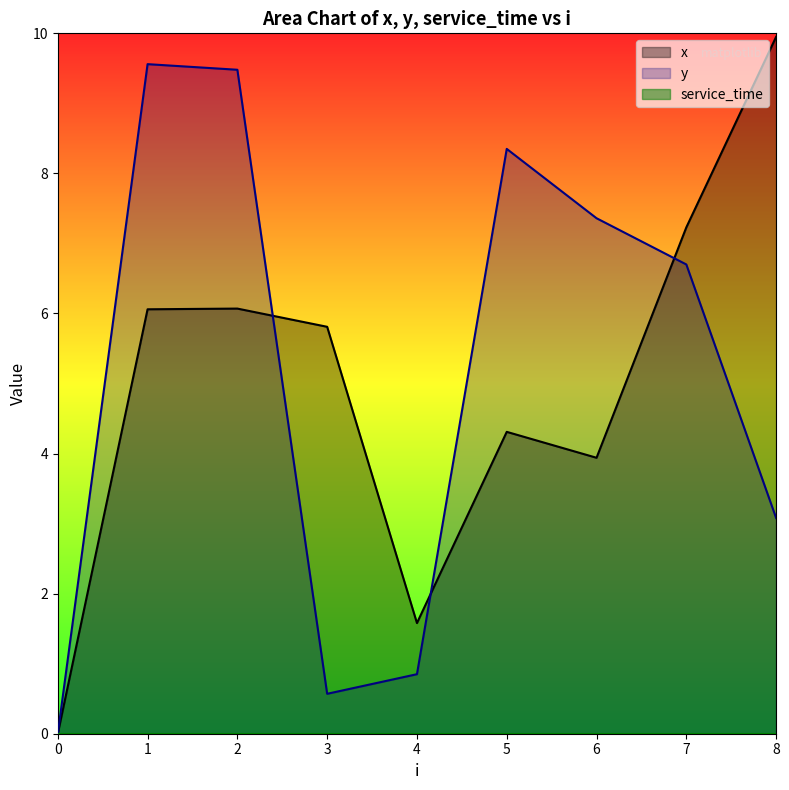

What is the value of the y point at the 9th from the left?

3.1